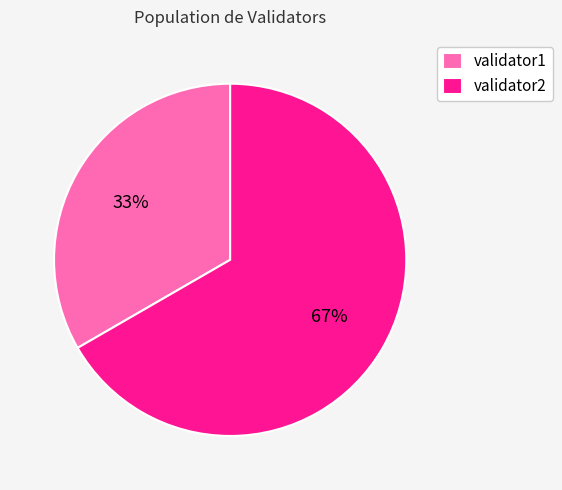

Does any single category account for the majority?

Yes